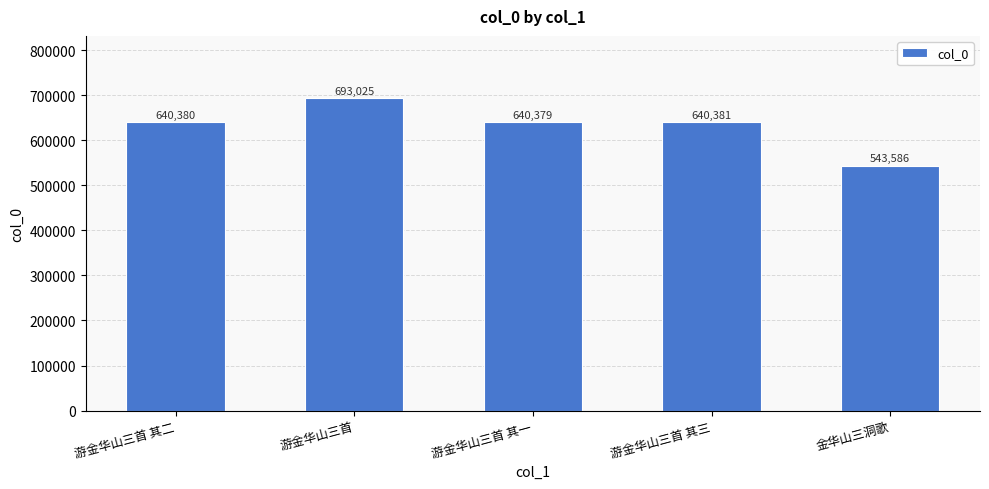

How many series are shown in this chart?

1